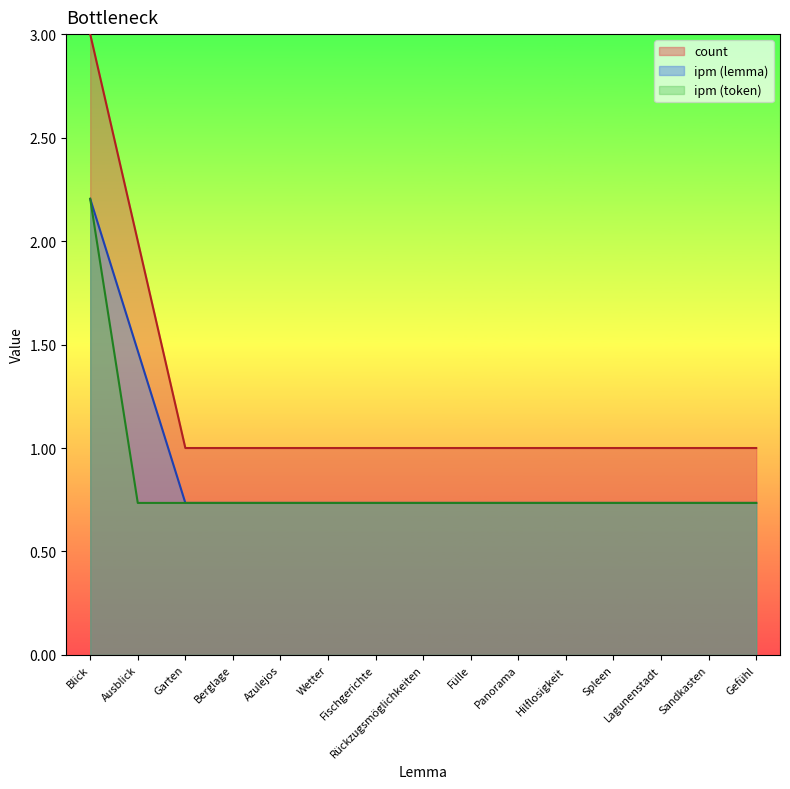

Reading right to left, what are all the values shown in this chart?

count: Gefühl=1.0	Sandkasten=1.0	Lagunenstadt=1.0	Spleen=1.0	Hilflosigkeit=1.0	Panorama=1.0	Fülle=1.0	Rückzugsmöglichkeiten=1.0	Fischgerichte=1.0	Wetter=1.0	Azulejos=1.0	Berglage=1.0	Garten=1.0	Ausblick=2.0	Blick=3.0
ipm_lemma: Gefühl=0.7	Sandkasten=0.7	Lagunenstadt=0.7	Spleen=0.7	Hilflosigkeit=0.7	Panorama=0.7	Fülle=0.7	Rückzugsmöglichkeiten=0.7	Fischgerichte=0.7	Wetter=0.7	Azulejos=0.7	Berglage=0.7	Garten=0.7	Ausblick=1.5	Blick=2.2
ipm_token: Gefühl=0.7	Sandkasten=0.7	Lagunenstadt=0.7	Spleen=0.7	Hilflosigkeit=0.7	Panorama=0.7	Fülle=0.7	Rückzugsmöglichkeiten=0.7	Fischgerichte=0.7	Wetter=0.7	Azulejos=0.7	Berglage=0.7	Garten=0.7	Ausblick=0.7	Blick=2.2